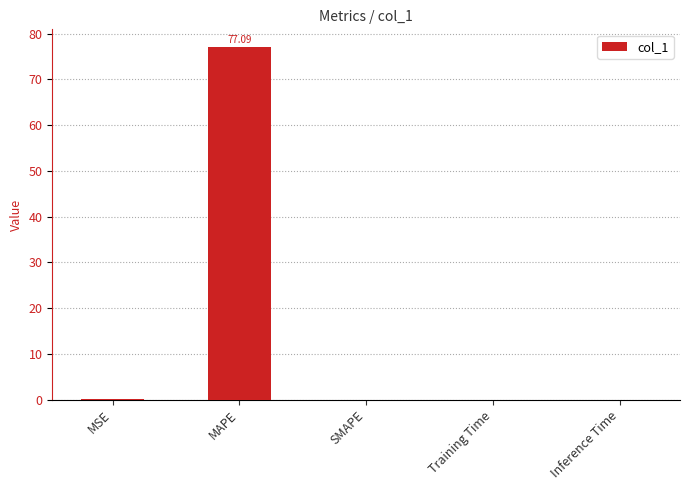

Between MAPE and Training Time, which is larger?

MAPE